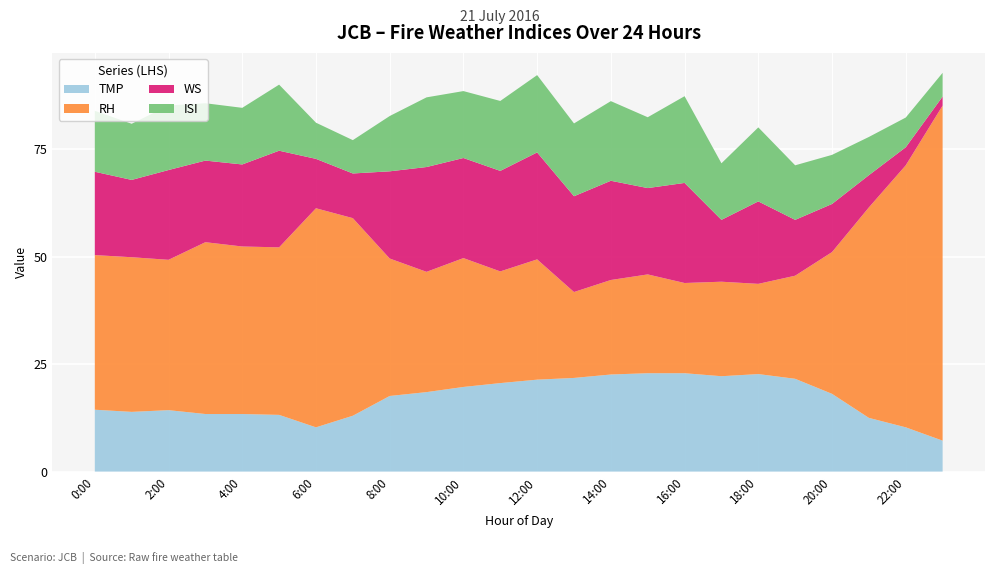

Reading left to right, what are all the values shown in this chart?

TMP: 14.4	13.9	14.3	13.4	13.4	13.2	10.3	13.0	17.6	18.5	19.7	20.6	21.4	21.8	22.6	22.9	22.9	22.2	22.7	21.6	18.1	12.5	10.3	7.2
RH: 36.0	36.0	35.0	40.0	39.0	39.0	51.0	46.0	32.0	28.0	30.0	26.0	28.0	20.0	22.0	23.0	21.0	22.0	21.0	24.0	33.0	49.0	61.0	78.0
WS: 19.4	18.0	20.9	19.0	19.1	22.5	11.5	10.4	20.3	24.4	23.3	23.4	24.9	22.3	23.1	20.1	23.3	14.4	19.2	13.0	11.2	7.5	4.2	2.1
ISI: 14.2	13.1	15.0	13.3	13.2	15.4	8.4	7.8	12.9	16.2	15.6	16.3	18.0	16.9	18.5	16.5	20.2	13.2	17.2	12.7	11.4	8.9	6.9	5.5